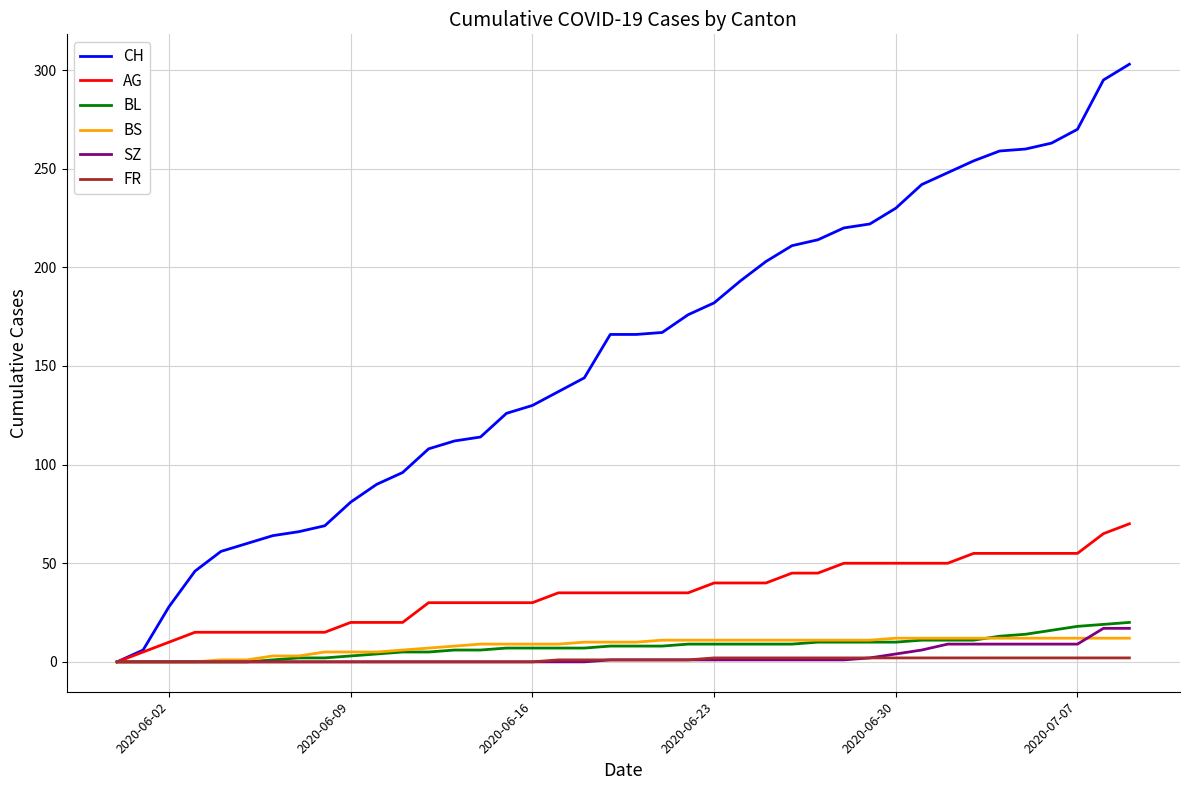

What is the sum of all BS values?

329